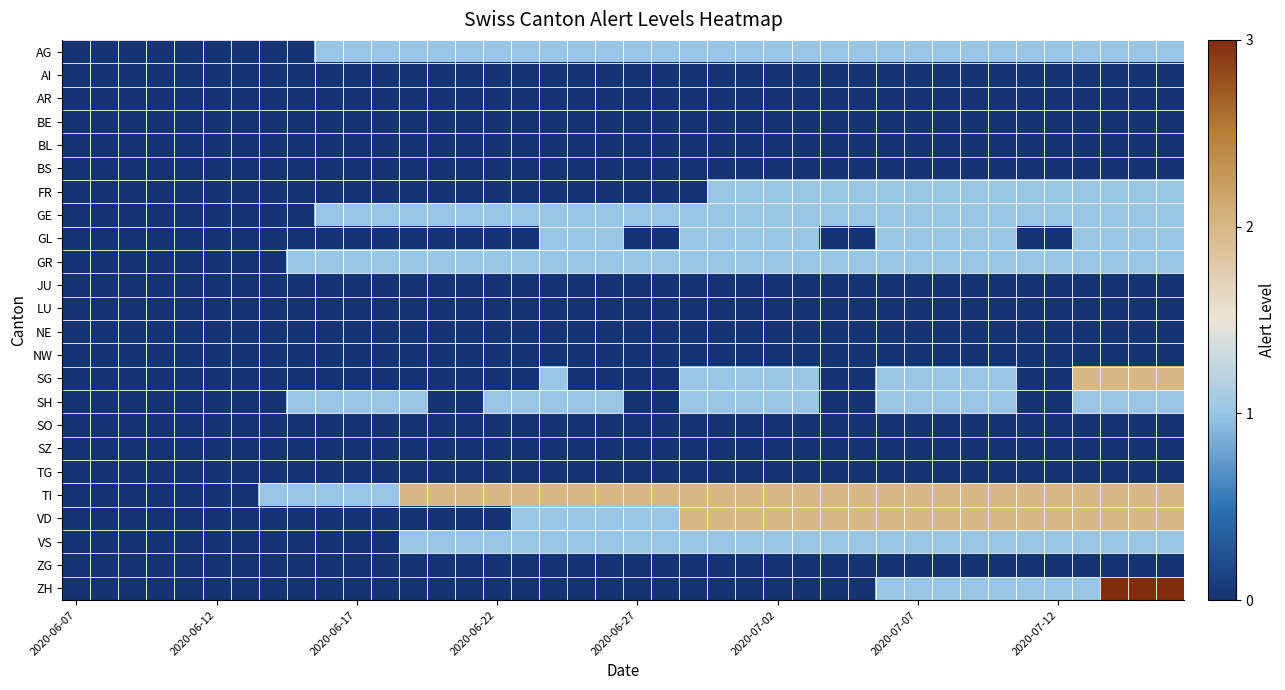

Reading left to right, extract all data points from this chart.

AG: 0	0	0	0	0	0	0	0	0	1	1	1	1	1	1	1	1	1	1	1	1	1	1	1	1	1	1	1	1	1	1	1	1	1	1	1	1	1	1	1
AI: 0	0	0	0	0	0	0	0	0	0	0	0	0	0	0	0	0	0	0	0	0	0	0	0	0	0	0	0	0	0	0	0	0	0	0	0	0	0	0	0
AR: 0	0	0	0	0	0	0	0	0	0	0	0	0	0	0	0	0	0	0	0	0	0	0	0	0	0	0	0	0	0	0	0	0	0	0	0	0	0	0	0
BE: 0	0	0	0	0	0	0	0	0	0	0	0	0	0	0	0	0	0	0	0	0	0	0	0	0	0	0	0	0	0	0	0	0	0	0	0	0	0	0	0
BL: 0	0	0	0	0	0	0	0	0	0	0	0	0	0	0	0	0	0	0	0	0	0	0	0	0	0	0	0	0	0	0	0	0	0	0	0	0	0	0	0
BS: 0	0	0	0	0	0	0	0	0	0	0	0	0	0	0	0	0	0	0	0	0	0	0	0	0	0	0	0	0	0	0	0	0	0	0	0	0	0	0	0
FR: 0	0	0	0	0	0	0	0	0	0	0	0	0	0	0	0	0	0	0	0	0	0	0	1	1	1	1	1	1	1	1	1	1	1	1	1	1	1	1	1
GE: 0	0	0	0	0	0	0	0	0	1	1	1	1	1	1	1	1	1	1	1	1	1	1	1	1	1	1	1	1	1	1	1	1	1	1	1	1	1	1	1
GL: 0	0	0	0	0	0	0	0	0	0	0	0	0	0	0	0	0	1	1	1	0	0	1	1	1	1	1	0	0	1	1	1	1	1	0	0	1	1	1	1
GR: 0	0	0	0	0	0	0	0	1	1	1	1	1	1	1	1	1	1	1	1	1	1	1	1	1	1	1	1	1	1	1	1	1	1	1	1	1	1	1	1
JU: 0	0	0	0	0	0	0	0	0	0	0	0	0	0	0	0	0	0	0	0	0	0	0	0	0	0	0	0	0	0	0	0	0	0	0	0	0	0	0	0
LU: 0	0	0	0	0	0	0	0	0	0	0	0	0	0	0	0	0	0	0	0	0	0	0	0	0	0	0	0	0	0	0	0	0	0	0	0	0	0	0	0
NE: 0	0	0	0	0	0	0	0	0	0	0	0	0	0	0	0	0	0	0	0	0	0	0	0	0	0	0	0	0	0	0	0	0	0	0	0	0	0	0	0
NW: 0	0	0	0	0	0	0	0	0	0	0	0	0	0	0	0	0	0	0	0	0	0	0	0	0	0	0	0	0	0	0	0	0	0	0	0	0	0	0	0
SG: 0	0	0	0	0	0	0	0	0	0	0	0	0	0	0	0	0	1	0	0	0	0	1	1	1	1	1	0	0	1	1	1	1	1	0	0	2	2	2	2
SH: 0	0	0	0	0	0	0	0	1	1	1	1	1	0	0	1	1	1	1	1	0	0	1	1	1	1	1	0	0	1	1	1	1	1	0	0	1	1	1	1
SO: 0	0	0	0	0	0	0	0	0	0	0	0	0	0	0	0	0	0	0	0	0	0	0	0	0	0	0	0	0	0	0	0	0	0	0	0	0	0	0	0
SZ: 0	0	0	0	0	0	0	0	0	0	0	0	0	0	0	0	0	0	0	0	0	0	0	0	0	0	0	0	0	0	0	0	0	0	0	0	0	0	0	0
TG: 0	0	0	0	0	0	0	0	0	0	0	0	0	0	0	0	0	0	0	0	0	0	0	0	0	0	0	0	0	0	0	0	0	0	0	0	0	0	0	0
TI: 0	0	0	0	0	0	0	1	1	1	1	1	2	2	2	2	2	2	2	2	2	2	2	2	2	2	2	2	2	2	2	2	2	2	2	2	2	2	2	2
VD: 0	0	0	0	0	0	0	0	0	0	0	0	0	0	0	0	1	1	1	1	1	1	2	2	2	2	2	2	2	2	2	2	2	2	2	2	2	2	2	2
VS: 0	0	0	0	0	0	0	0	0	0	0	0	1	1	1	1	1	1	1	1	1	1	1	1	1	1	1	1	1	1	1	1	1	1	1	1	1	1	1	1
ZG: 0	0	0	0	0	0	0	0	0	0	0	0	0	0	0	0	0	0	0	0	0	0	0	0	0	0	0	0	0	0	0	0	0	0	0	0	0	0	0	0
ZH: 0	0	0	0	0	0	0	0	0	0	0	0	0	0	0	0	0	0	0	0	0	0	0	0	0	0	0	0	0	1	1	1	1	1	1	1	1	3	3	3